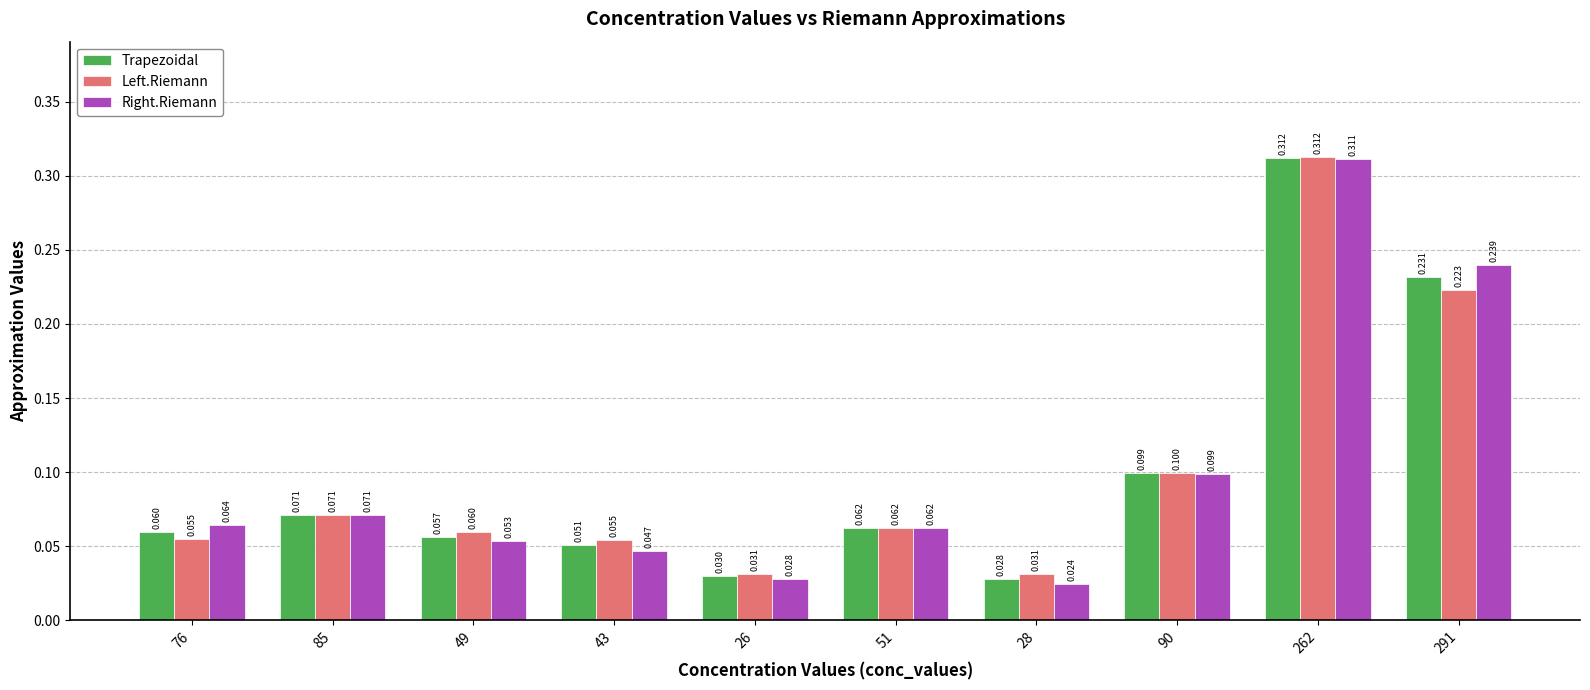

What is the sum of all Left.Riemann values?

1.0